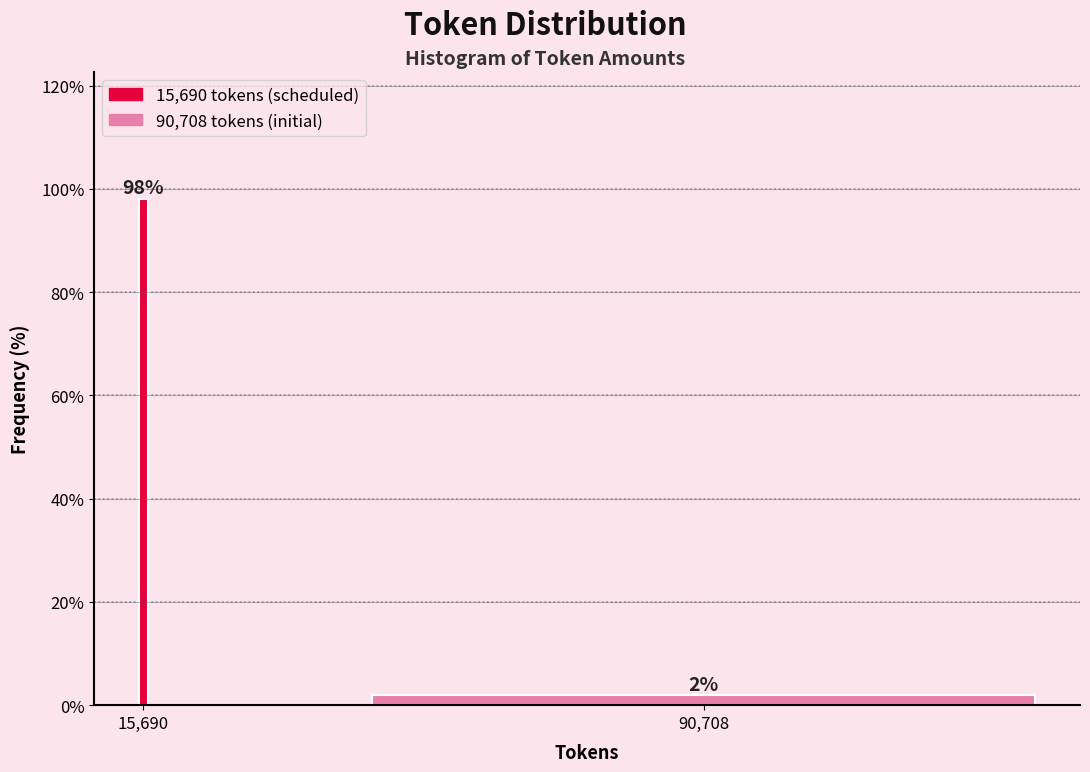

What is the label of the 1st bar from the right?

90,708